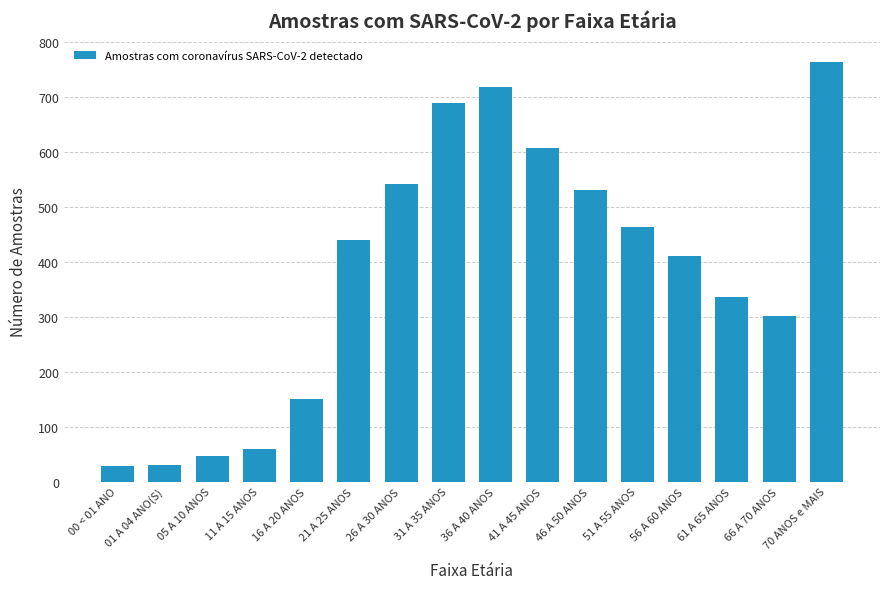

At which label is the value closest to 396?

56 A 60 ANOS